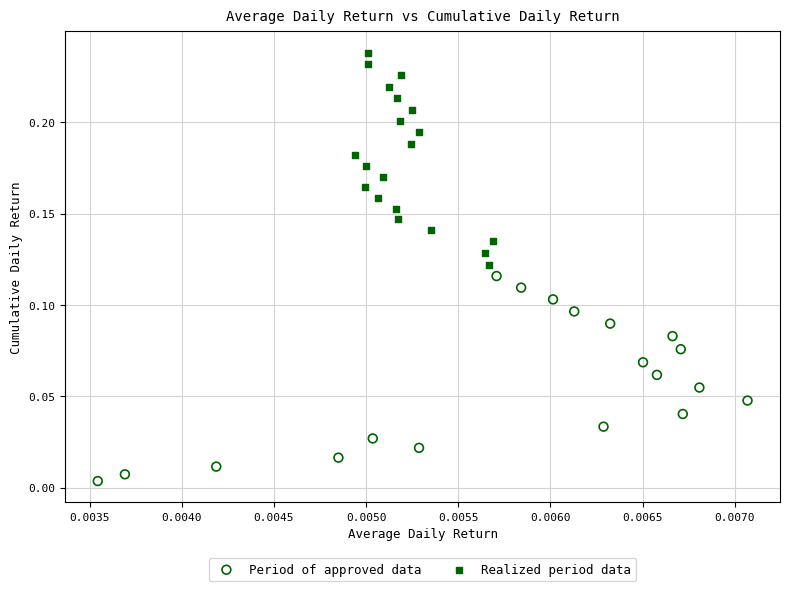

Which series contains the lowest Y value?

Period of approved data